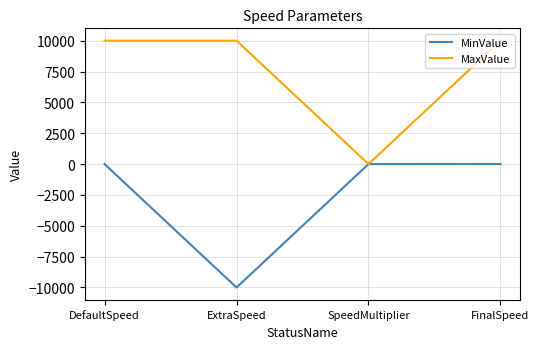

What is the smallest value displayed?

-9999